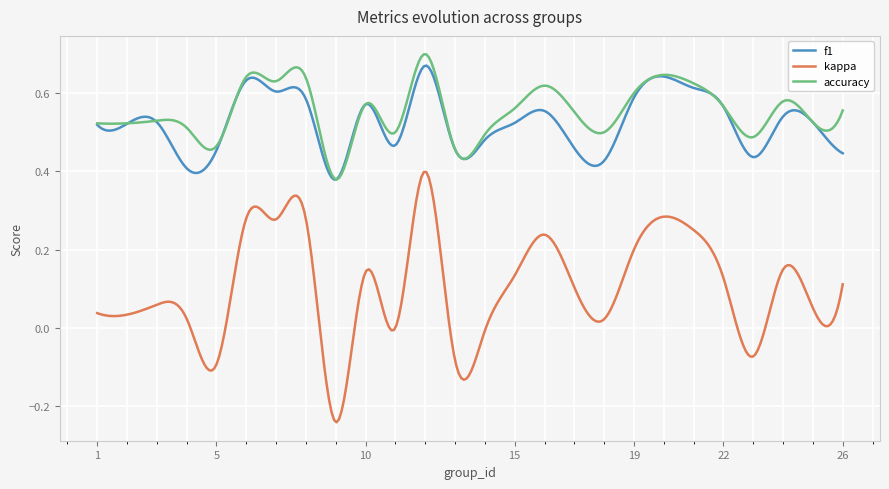

At how many categories does at least one series exceed 0?

300